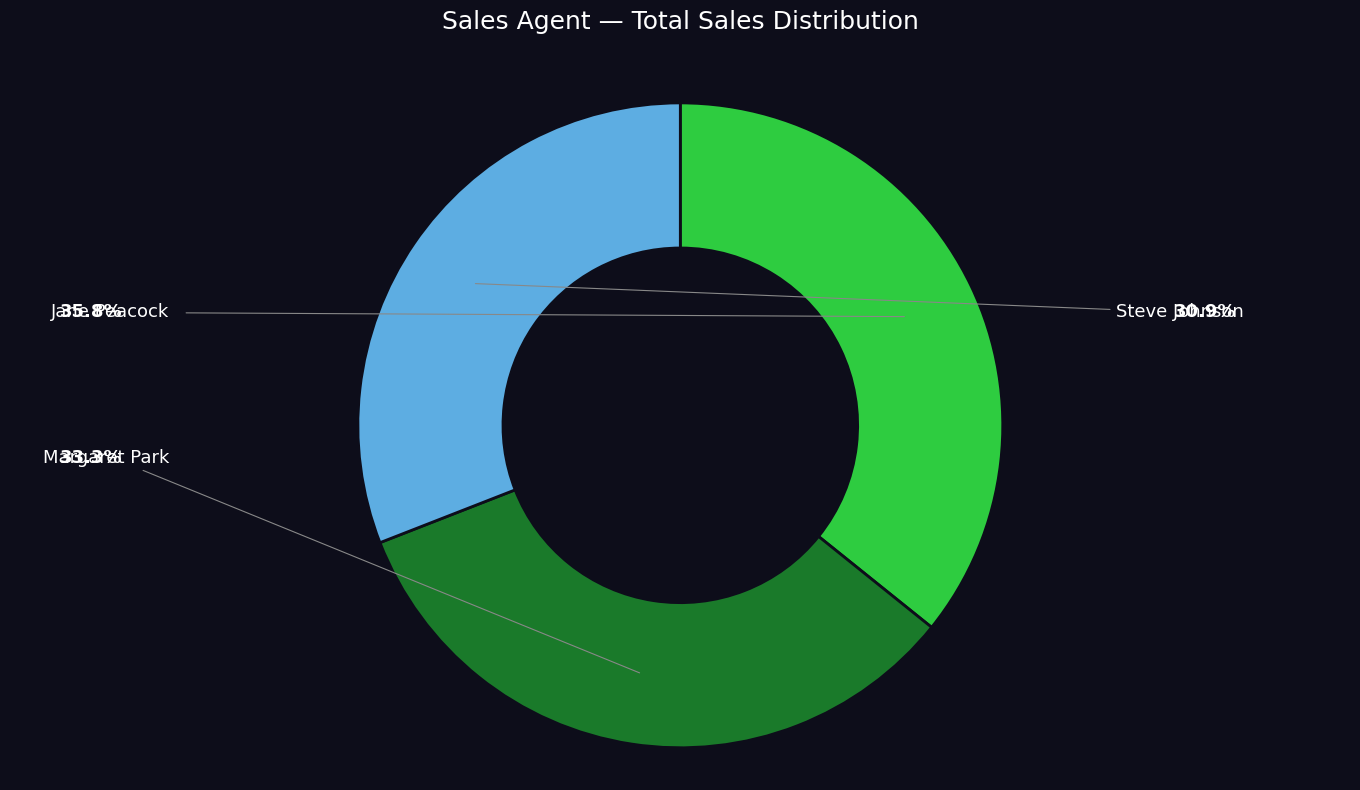

To the nearest percent, what is the difference between the Steve Johnson and Jane Peacock slice percentages?

5%